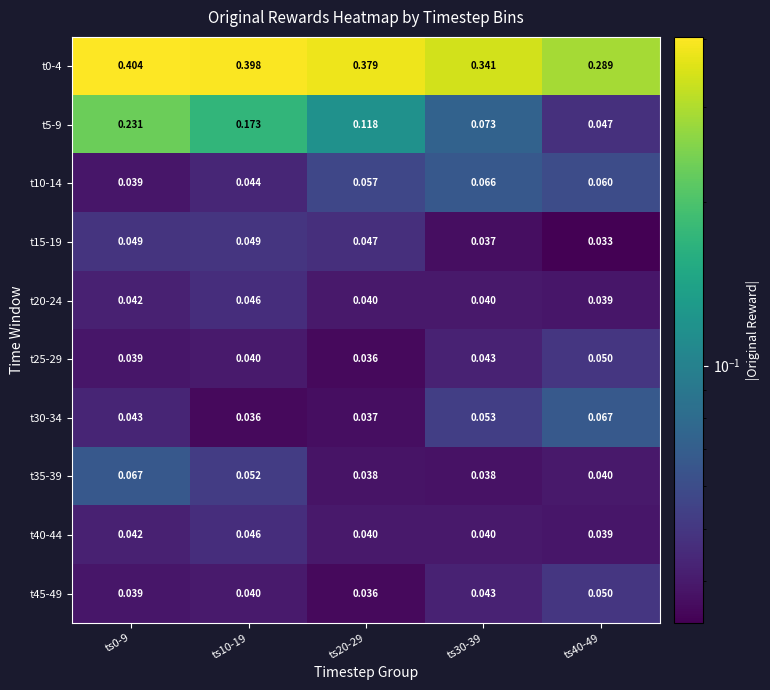

Reading left to right, list all the values displayed in this chart.

t0-4: ts0-9=0.4	ts10-19=0.4	ts20-29=0.4	ts30-39=0.3	ts40-49=0.3
t5-9: ts0-9=0.2	ts10-19=0.2	ts20-29=0.1	ts30-39=0.1	ts40-49=0.0
t10-14: ts0-9=0.0	ts10-19=0.0	ts20-29=0.1	ts30-39=0.1	ts40-49=0.1
t15-19: ts0-9=0.0	ts10-19=0.0	ts20-29=0.0	ts30-39=0.0	ts40-49=0.0
t20-24: ts0-9=0.0	ts10-19=0.0	ts20-29=0.0	ts30-39=0.0	ts40-49=0.0
t25-29: ts0-9=0.0	ts10-19=0.0	ts20-29=0.0	ts30-39=0.0	ts40-49=0.1
t30-34: ts0-9=0.0	ts10-19=0.0	ts20-29=0.0	ts30-39=0.1	ts40-49=0.1
t35-39: ts0-9=0.1	ts10-19=0.1	ts20-29=0.0	ts30-39=0.0	ts40-49=0.0
t40-44: ts0-9=0.0	ts10-19=0.0	ts20-29=0.0	ts30-39=0.0	ts40-49=0.0
t45-49: ts0-9=0.0	ts10-19=0.0	ts20-29=0.0	ts30-39=0.0	ts40-49=0.1